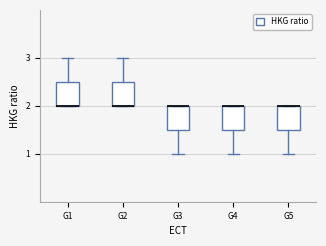

Where does the lower whisker of the box for G5 end on the y-axis? The values are not printed on the chart, so give them approximately, as read against the axis.

1.0